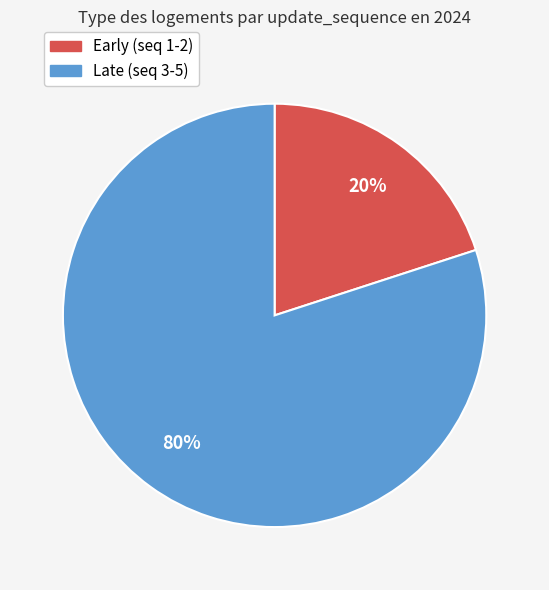

Is there any slice that represents more than half of the pie?

Yes